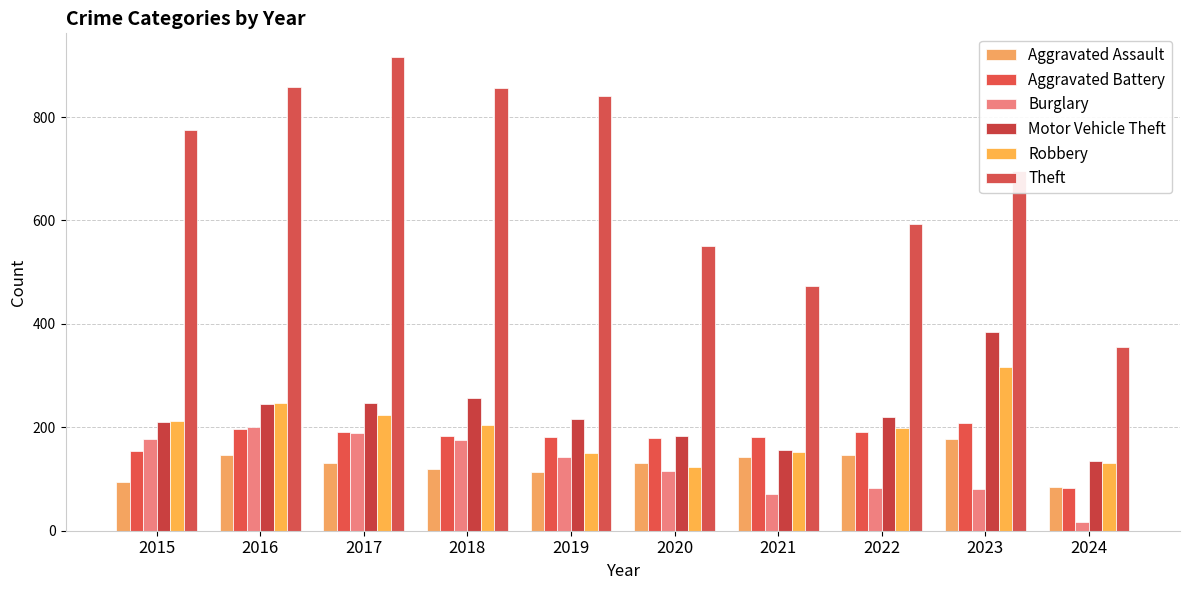

Rank the categories by Aggravated Battery value from lowest to highest.

2024, 2015, 2020, 2019, 2021, 2018, 2022, 2017, 2016, 2023